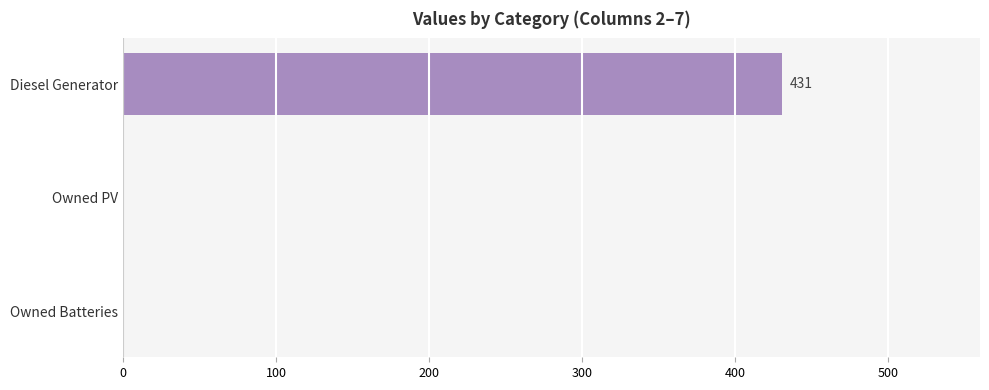

What is the sum of all values?

430.8